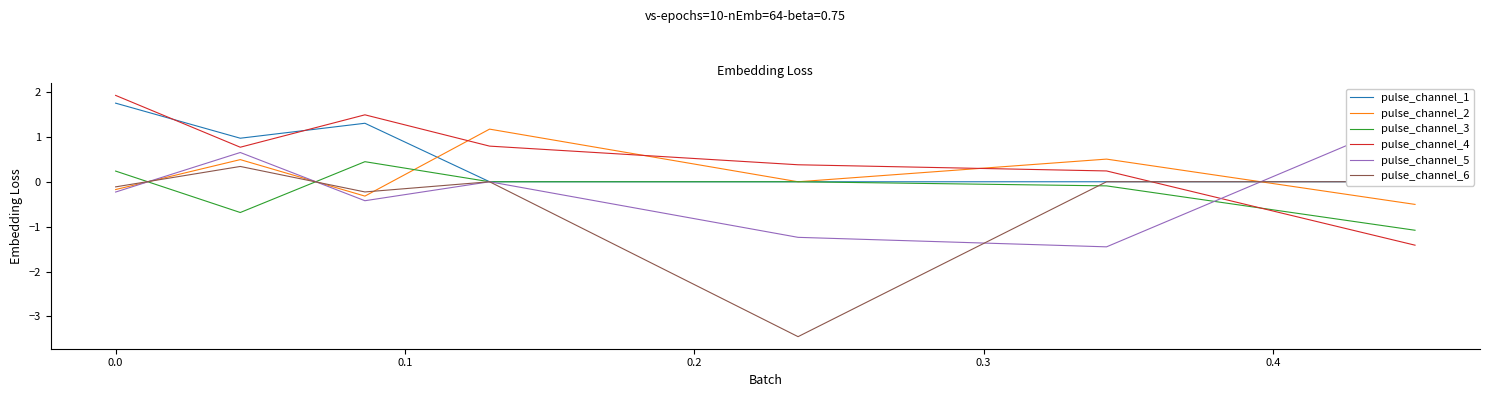

What is the maximum value for pulse_channel_1?

1.8